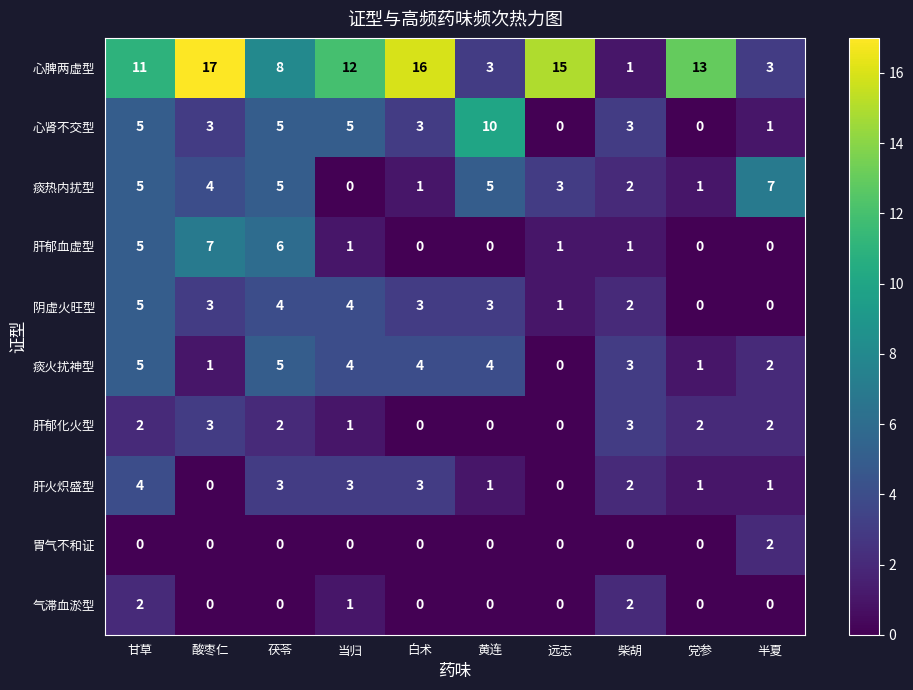

How many 气滞血淤型 values are between 0 and 1?

8